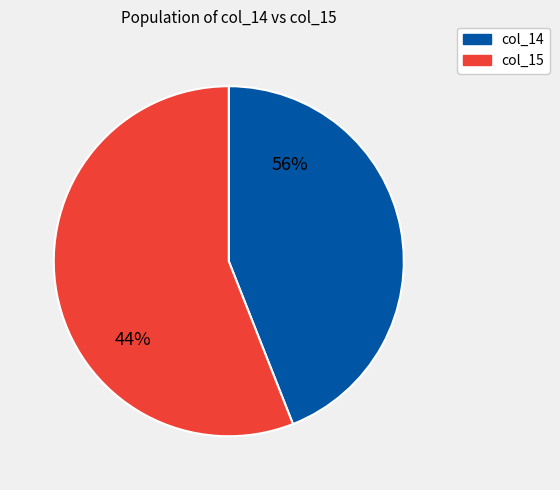

Combined, do 251 and 251 account for over 50%?

No